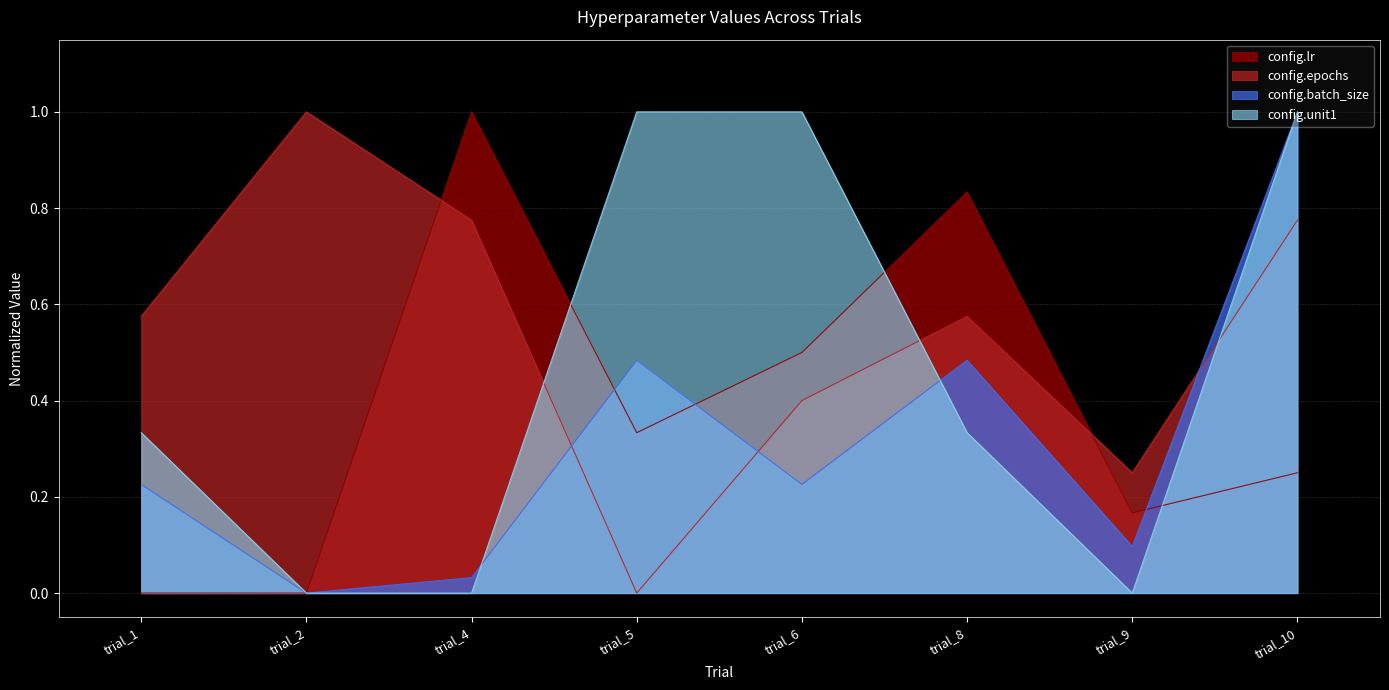

How many series are shown in this chart?

4